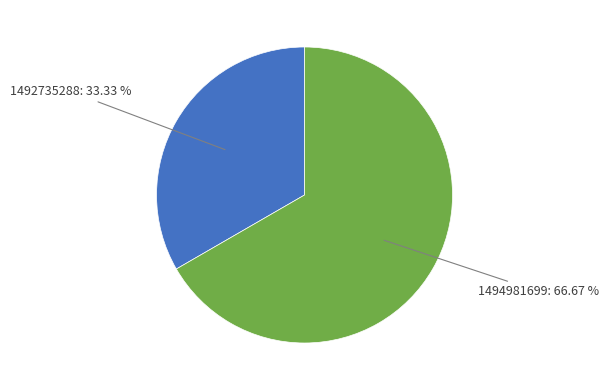

To the nearest percent, what is the difference between the largest and smallest slice percentages?

33%